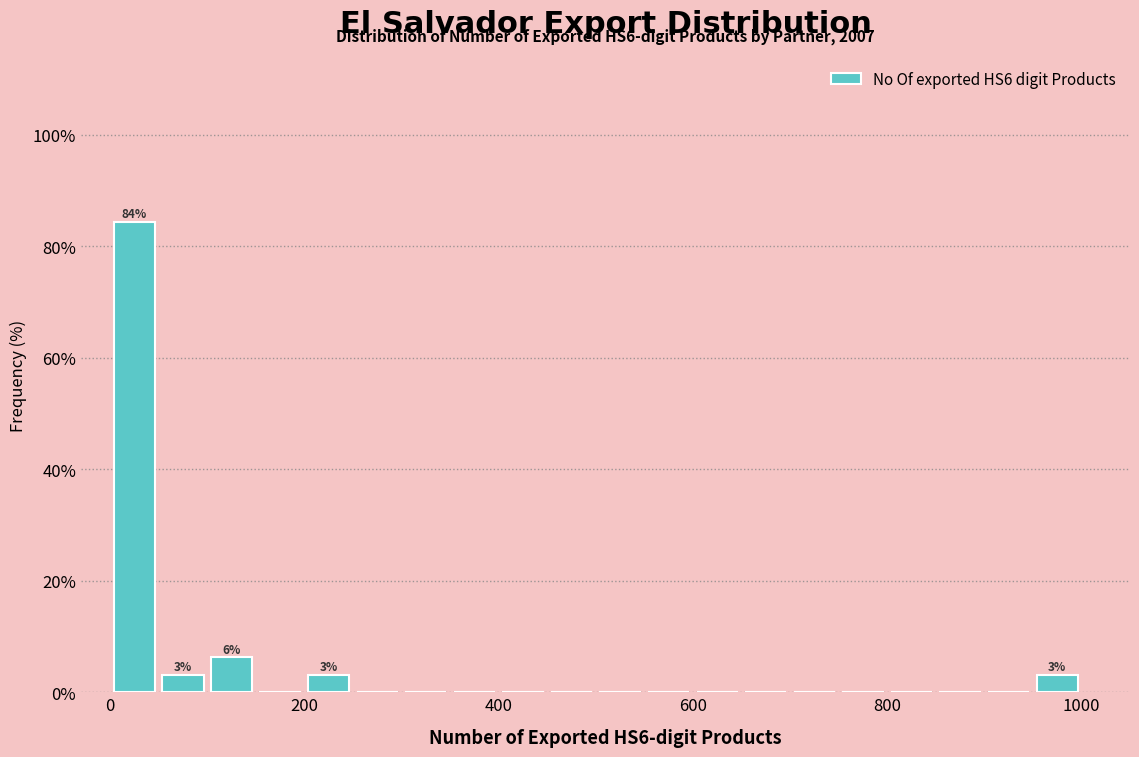

Around what value on the x-axis is the tallest bar? Give the approximate position of its centre, as read against the axis.

20